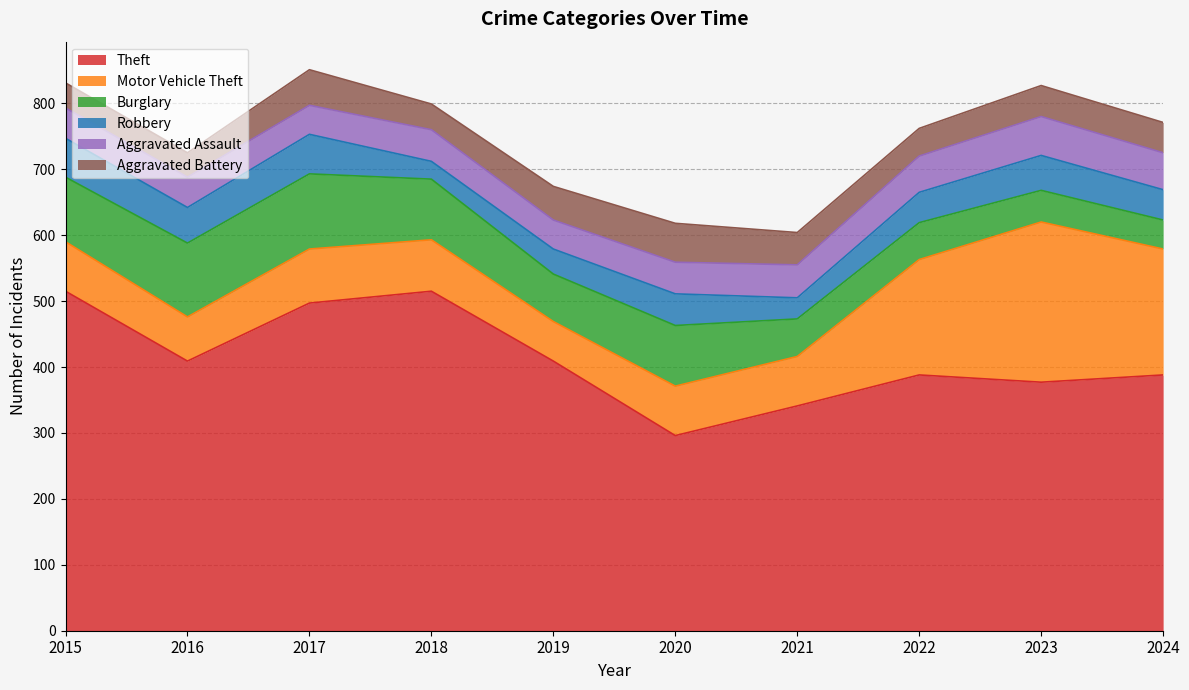

What is the value of the Aggravated Assault point at the 10th from the left?

56